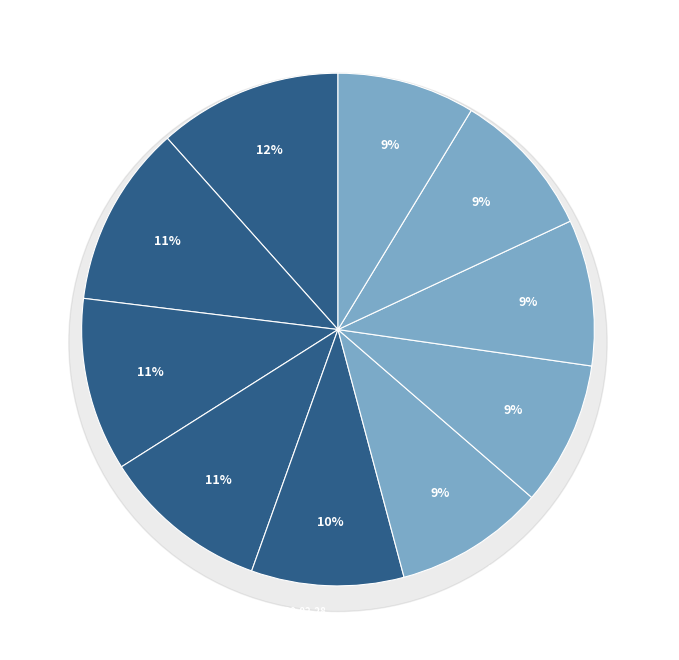

Which has a higher value, 2020-03-03 or 2020-02-28?

2020-02-28